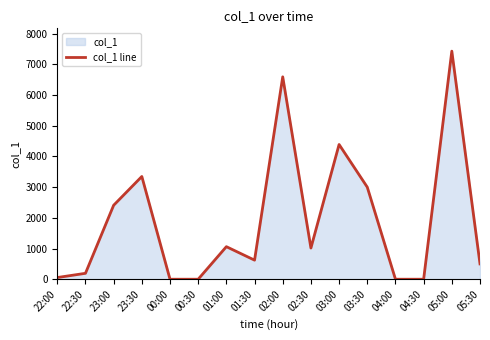

What is the difference between the values at 04:00 and 05:00?

7430.9